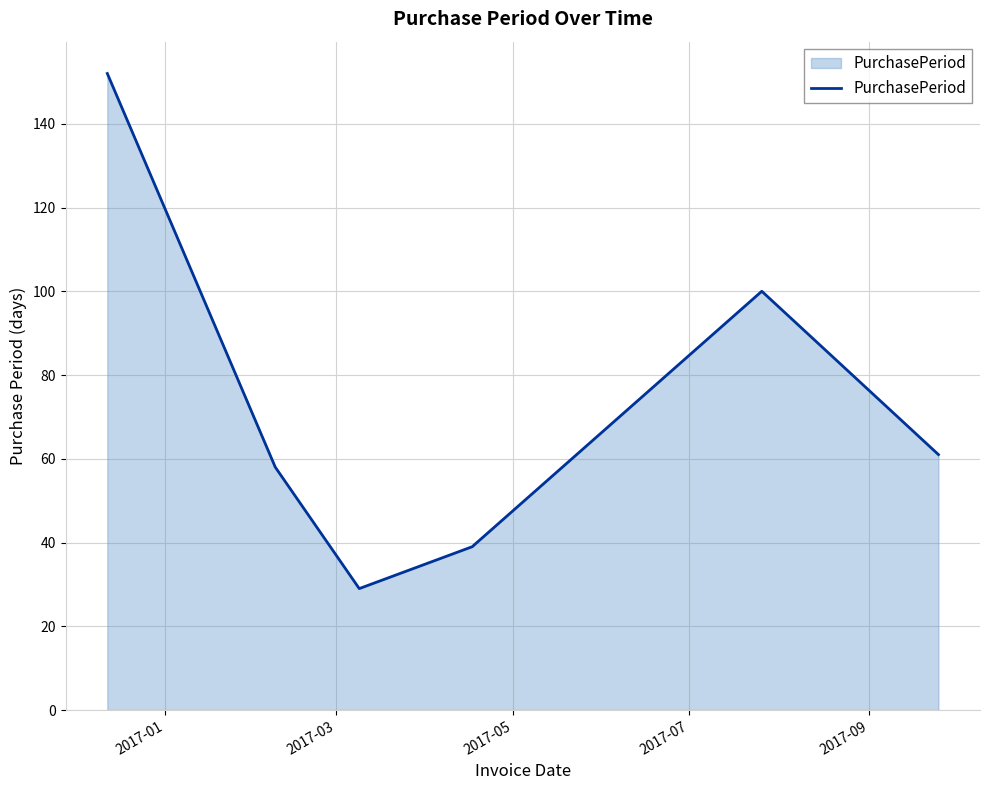

What is the sum of all values?

439